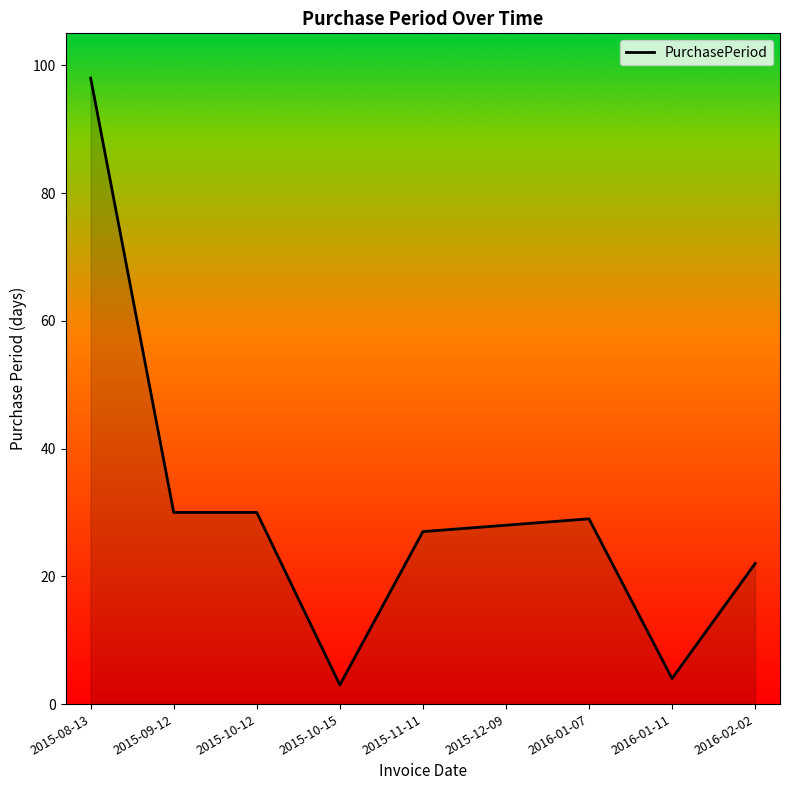

How many lines are shown in the chart?

1